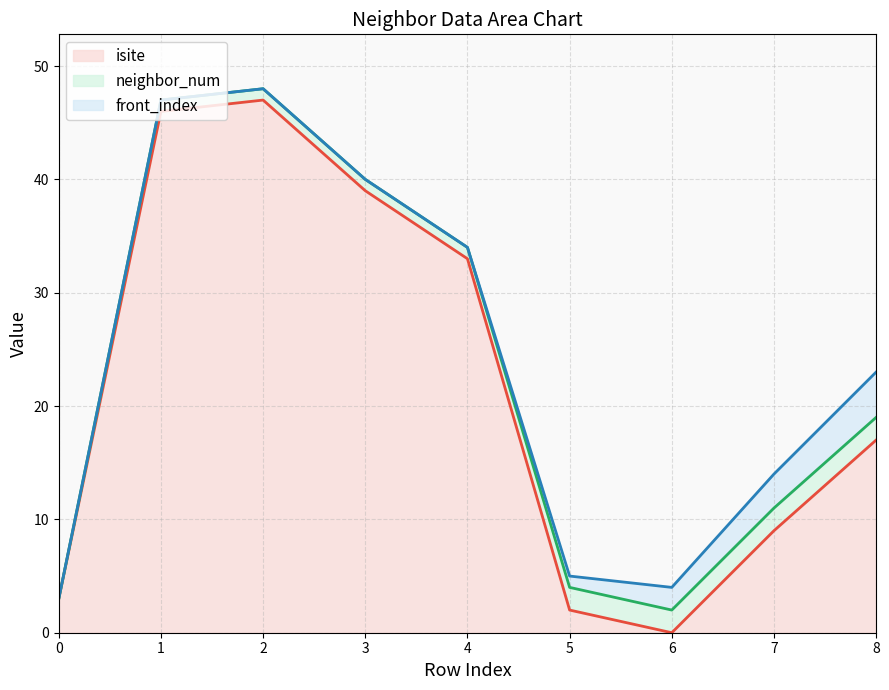

What is the sum of all front_index line values?

218